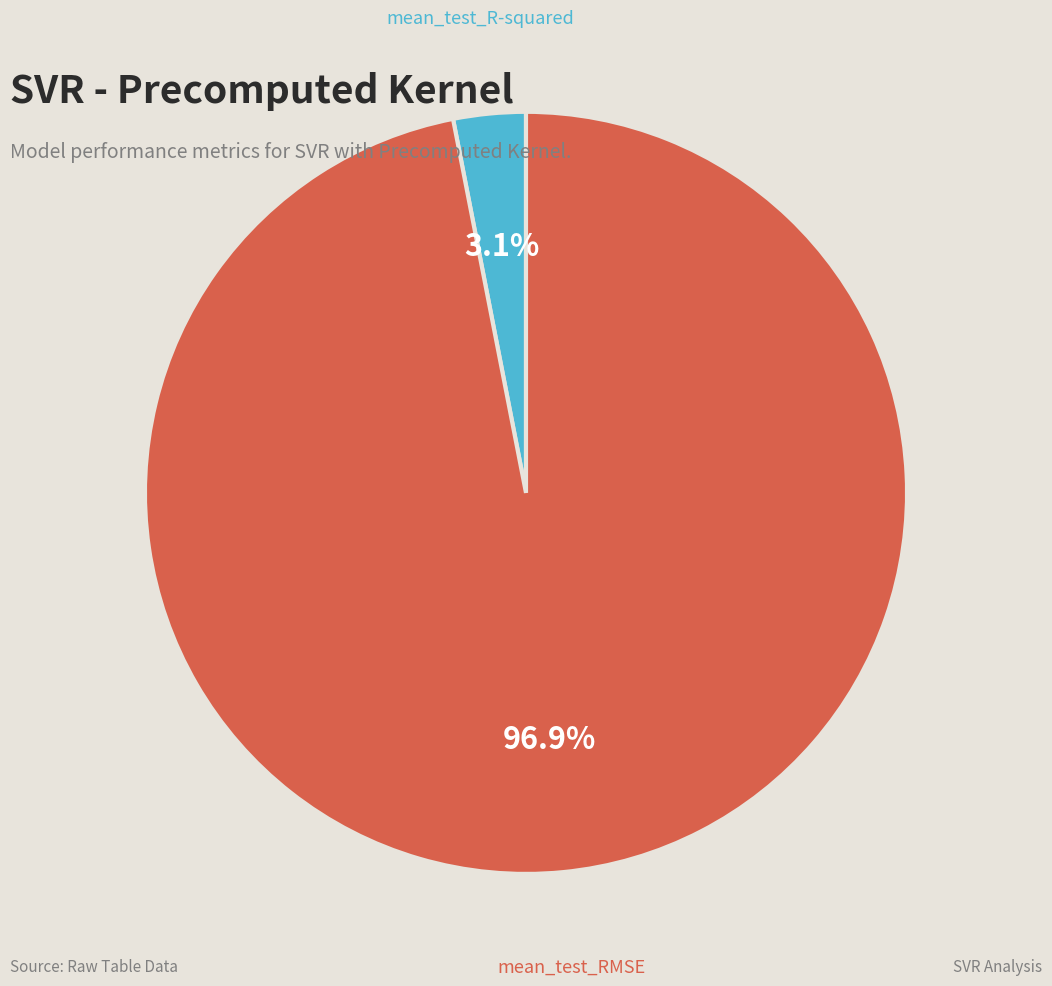

To the nearest percent, what is the difference between the largest and smallest slice percentages?

94%